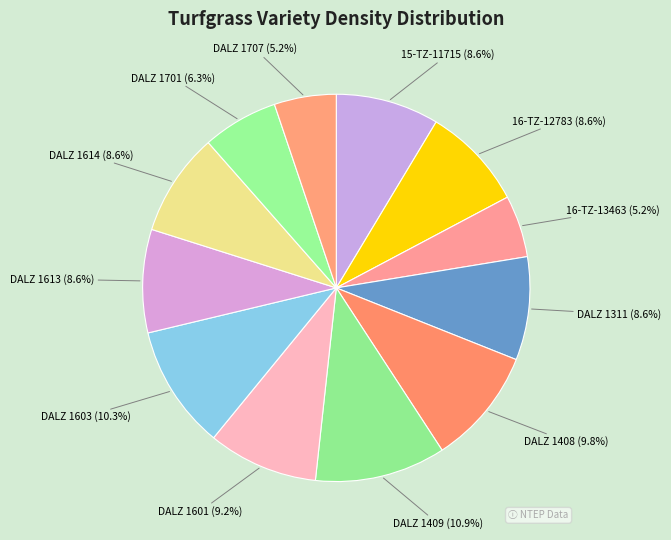

Between DALZ 1603 and DALZ 1408, which is larger?

DALZ 1603